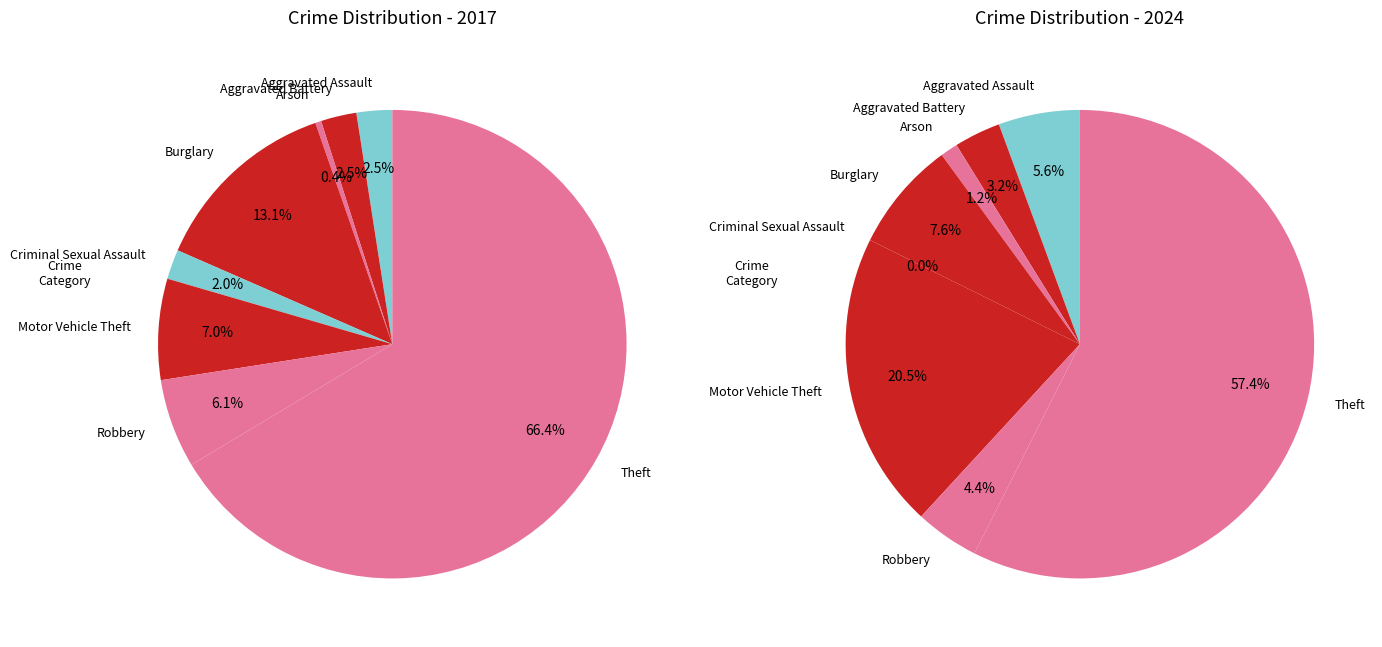

Is it true that 4 is 0% of the pie?

True